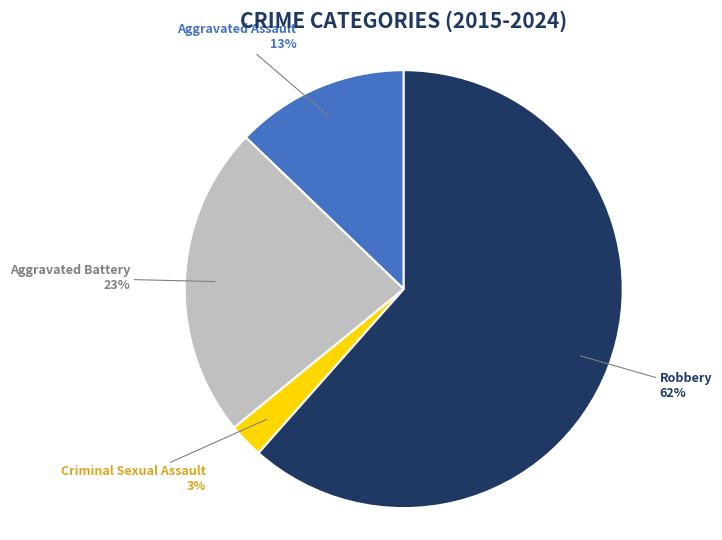

Does any single category account for the majority?

Yes